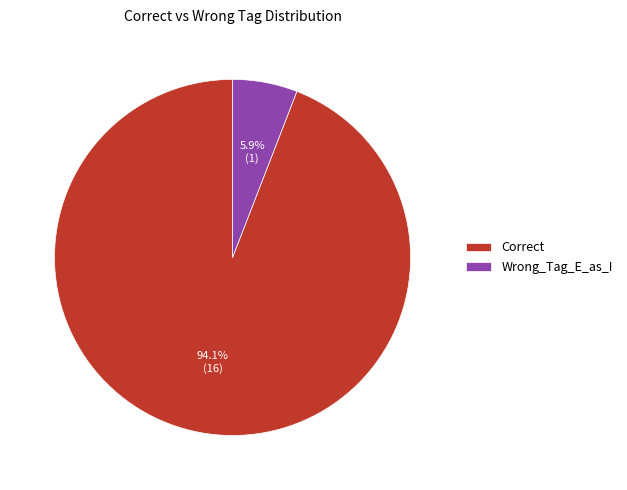

Count the number of slices in the pie.

2